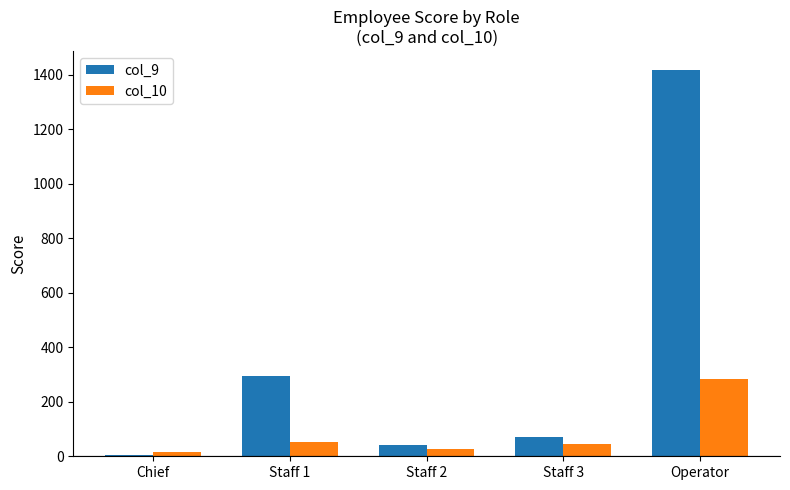

What is the sum of all col_9 values?

1824